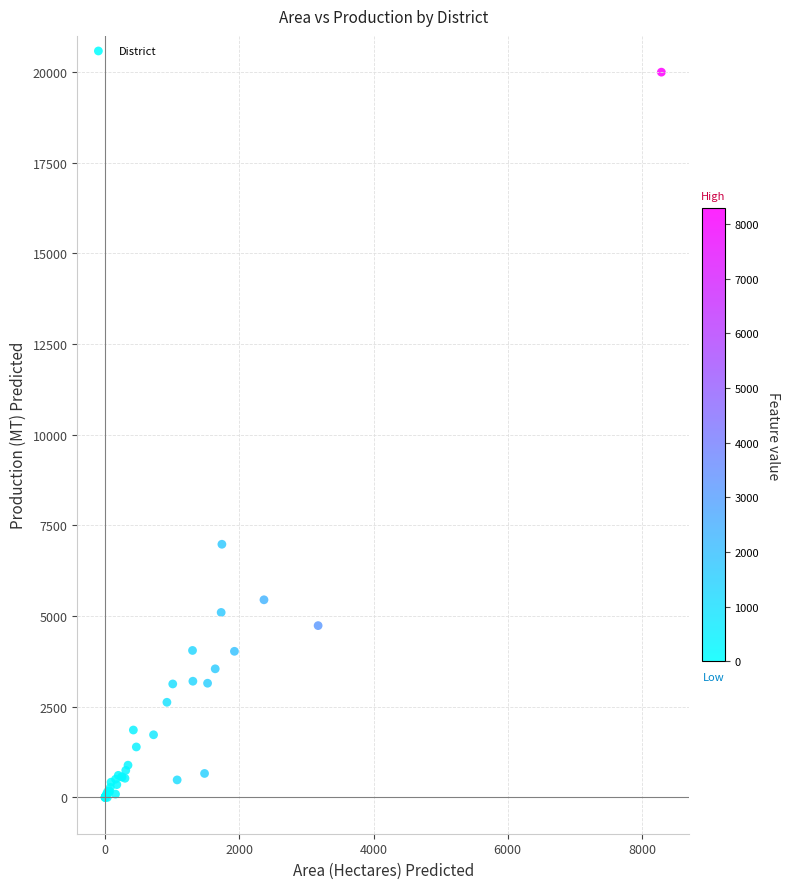

What Y value in the scatter plot is closest to 9995?

6978.8